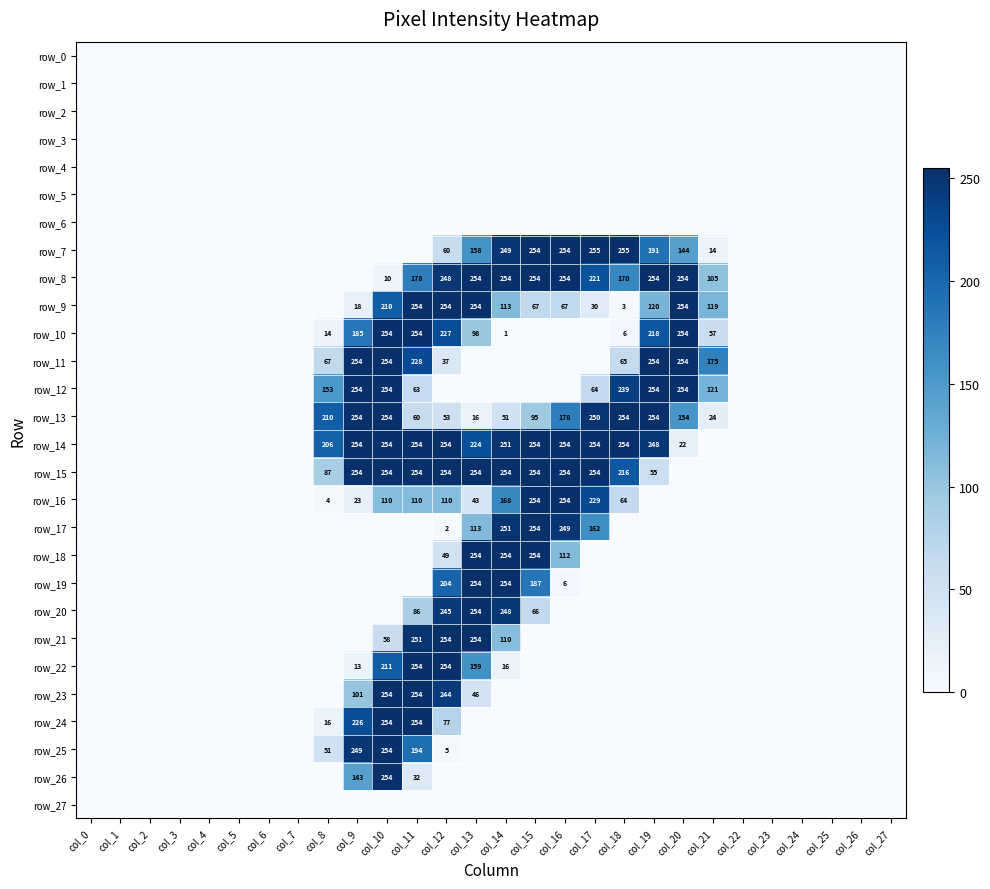

What is the total value across all series at col_12?

2831